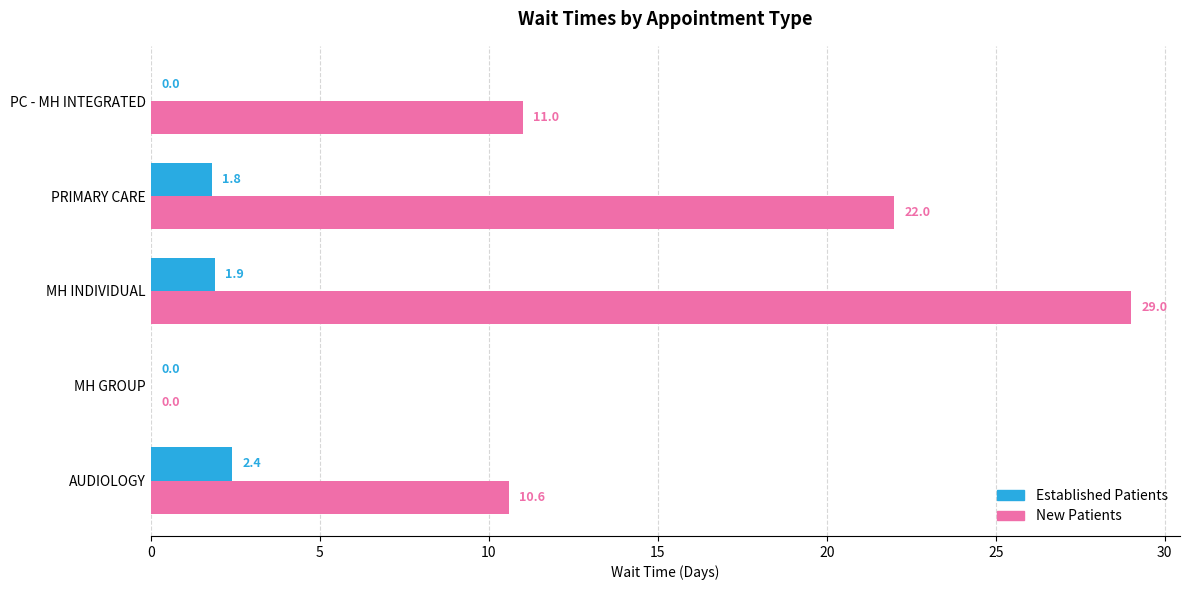

What is the greatest value displayed?

29.0